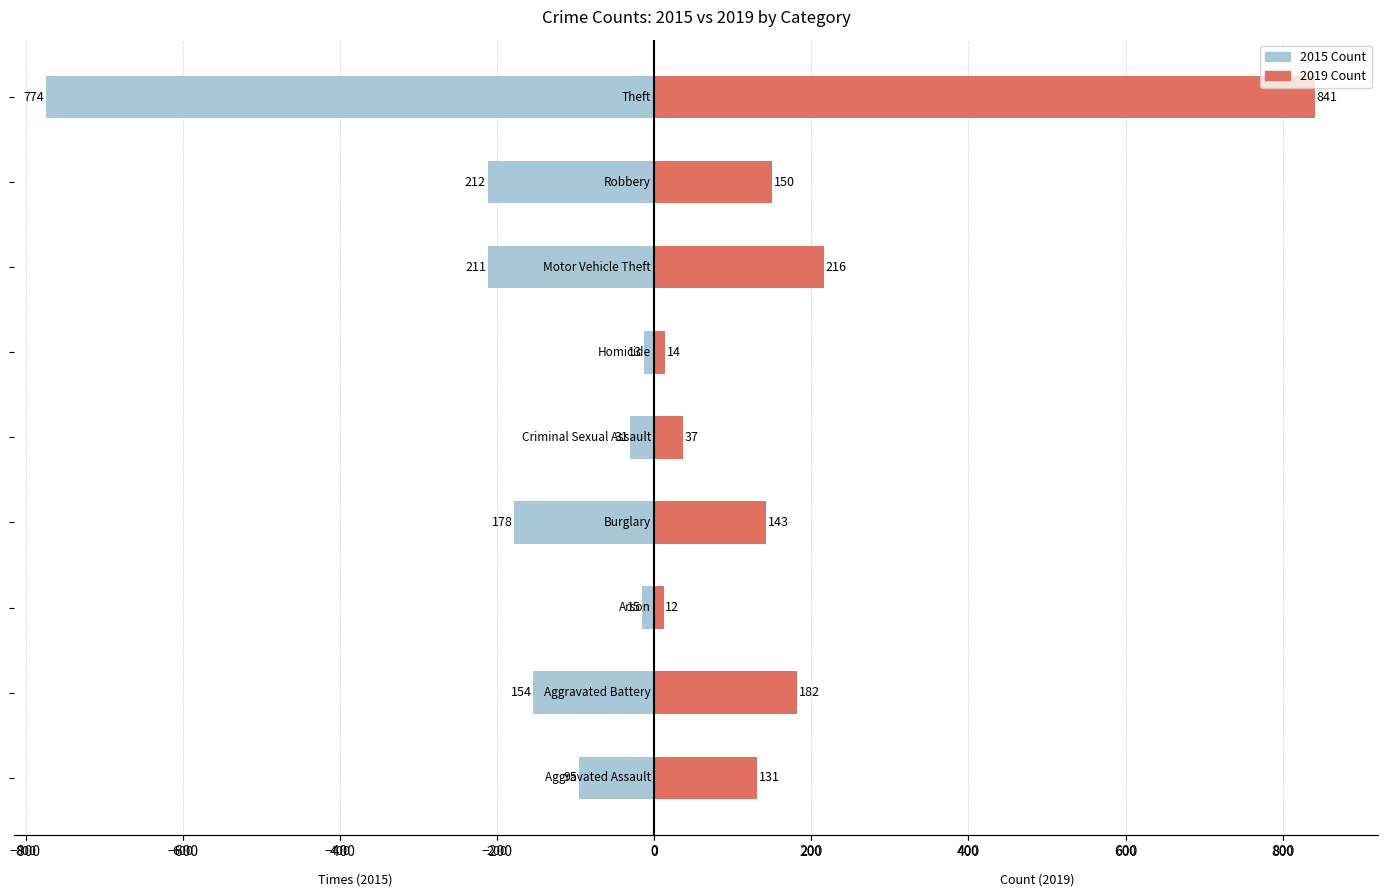

List the series in order of their overall mean, highest first.

2019 Count, 2015 Count